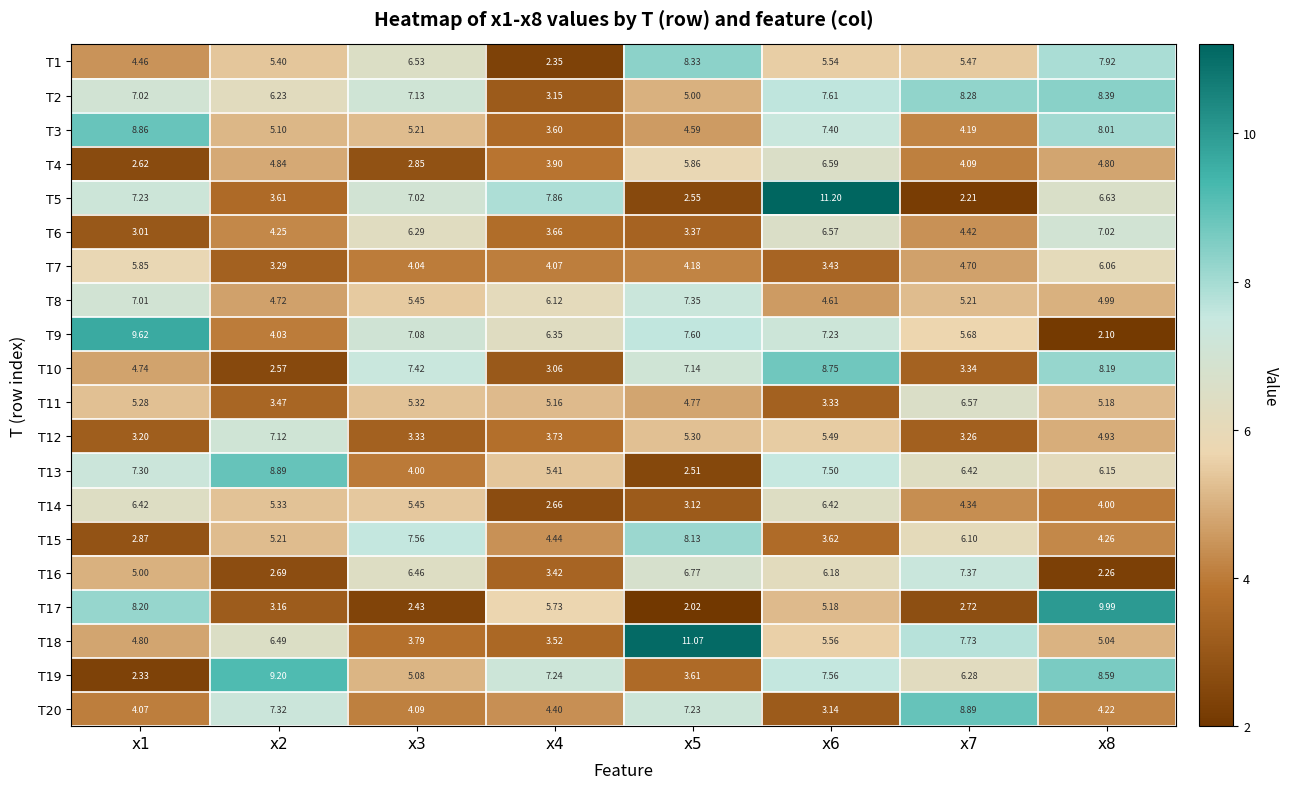

What is the total value across all series at x1?

109.9